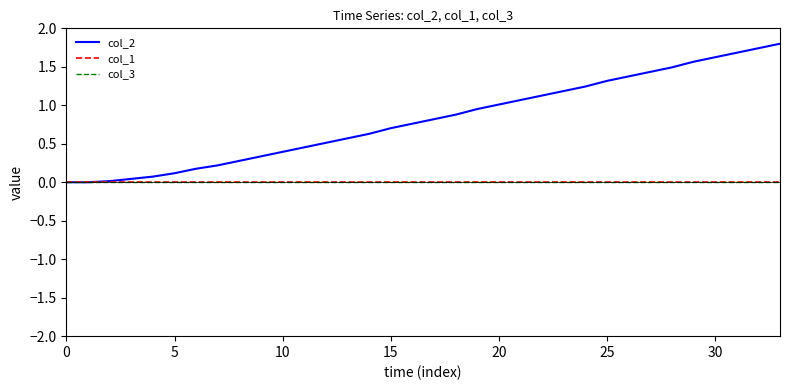

Reading left to right, transcribe all the data shown in this chart.

col_2: 0.0	0.0	0.0	0.0	0.1	0.1	0.2	0.2	0.3	0.3	0.4	0.5	0.5	0.6	0.6	0.7	0.8	0.8	0.9	1.0	1.0	1.1	1.1	1.2	1.2	1.3	1.4	1.4	1.5	1.6	1.6	1.7	1.7	1.8
col_1: 0.0	0.0	0.0	0.0	0.0	0.0	0.0	0.0	0.0	0.0	0.0	0.0	0.0	0.0	0.0	0.0	0.0	0.0	0.0	0.0	0.0	0.0	0.0	0.0	0.0	0.0	0.0	0.0	0.0	0.0	0.0	0.0	0.0	0.0
col_3: 0.0	0.0	0.0	0.0	0.0	0.0	0.0	0.0	0.0	0.0	0.0	0.0	0.0	0.0	0.0	0.0	0.0	0.0	0.0	0.0	0.0	0.0	0.0	0.0	0.0	0.0	0.0	0.0	0.0	0.0	0.0	0.0	0.0	0.0